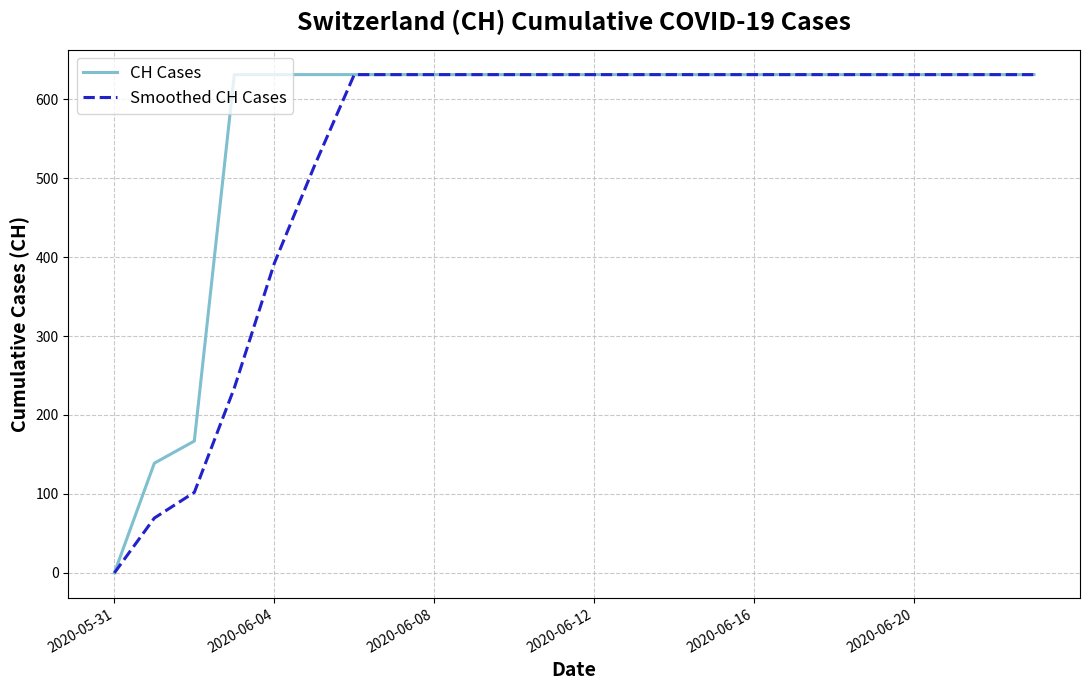

How many distinct data groups are displayed?

2